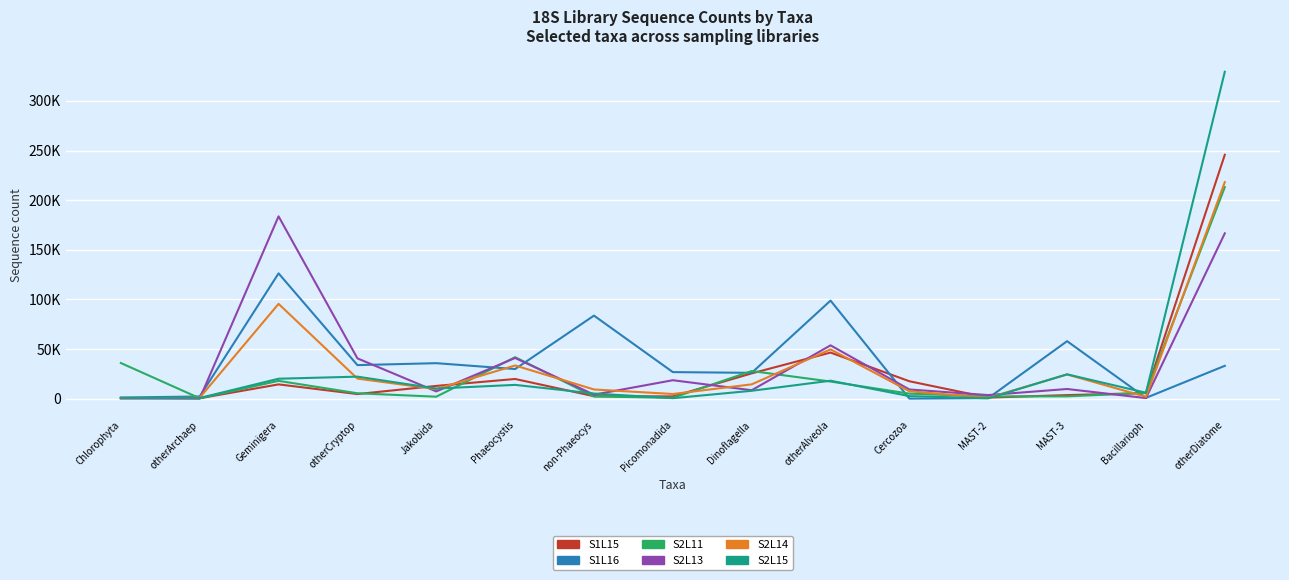

After their last crossing, which series has the higher values: S2L15 or S1L15?

S2L15